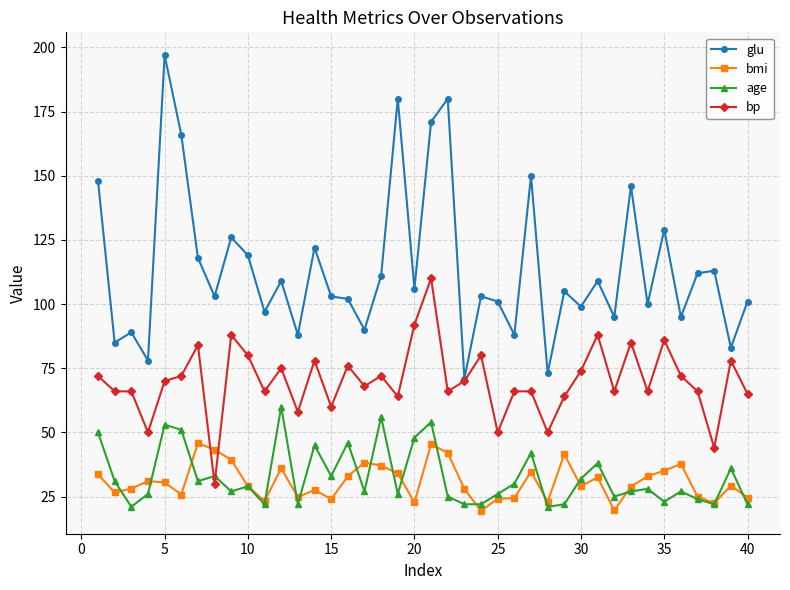

What is the maximum value for glu?

197.0